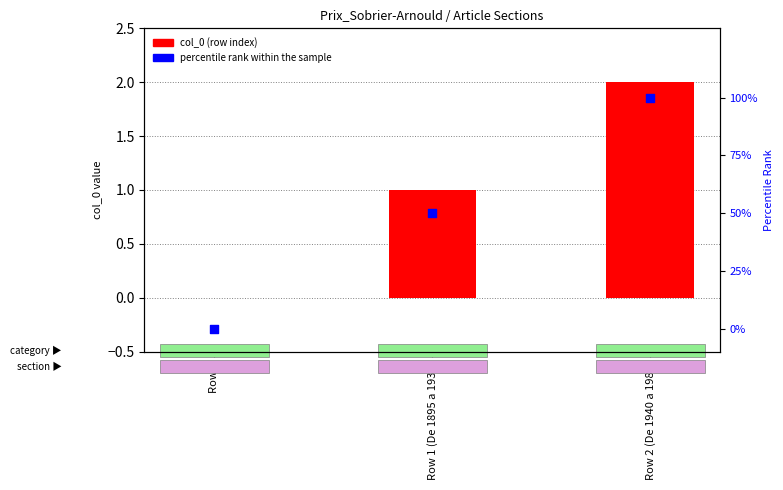

Which series reaches the minimum Y coordinate?

col_0 (row index)